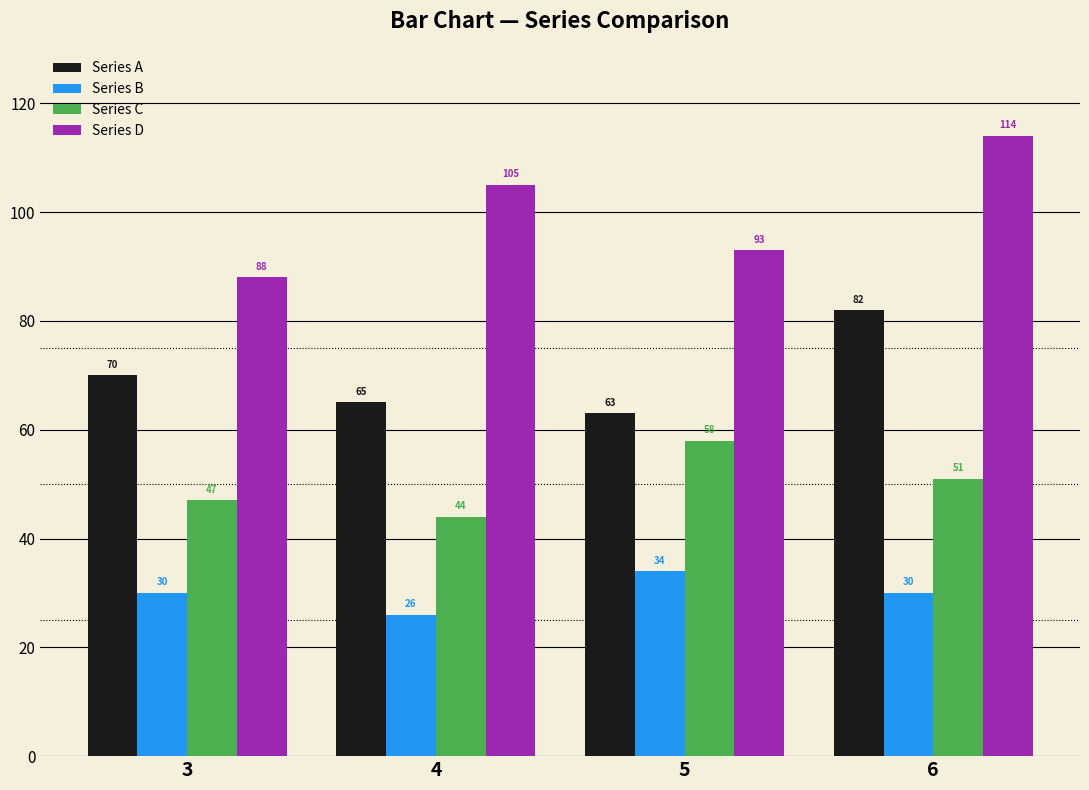

What is the difference between the highest and lowest values at 4?

79